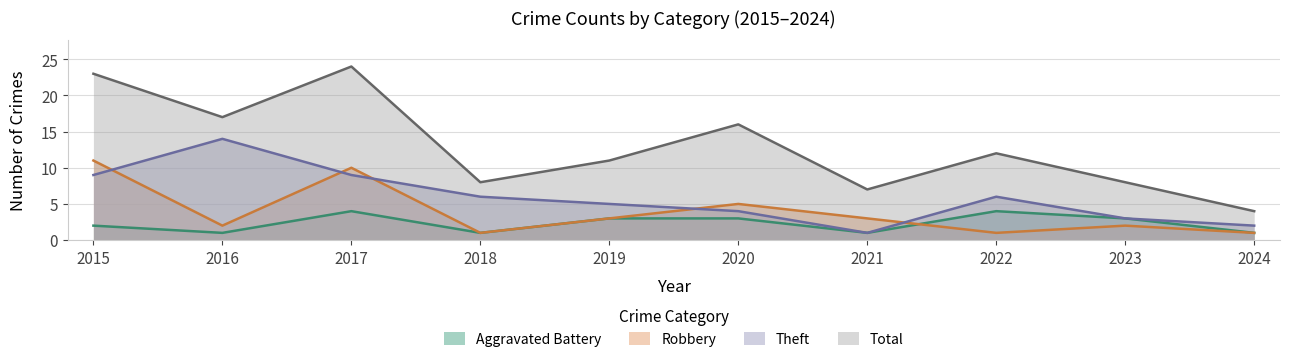

What is the sum of all Theft values?

59